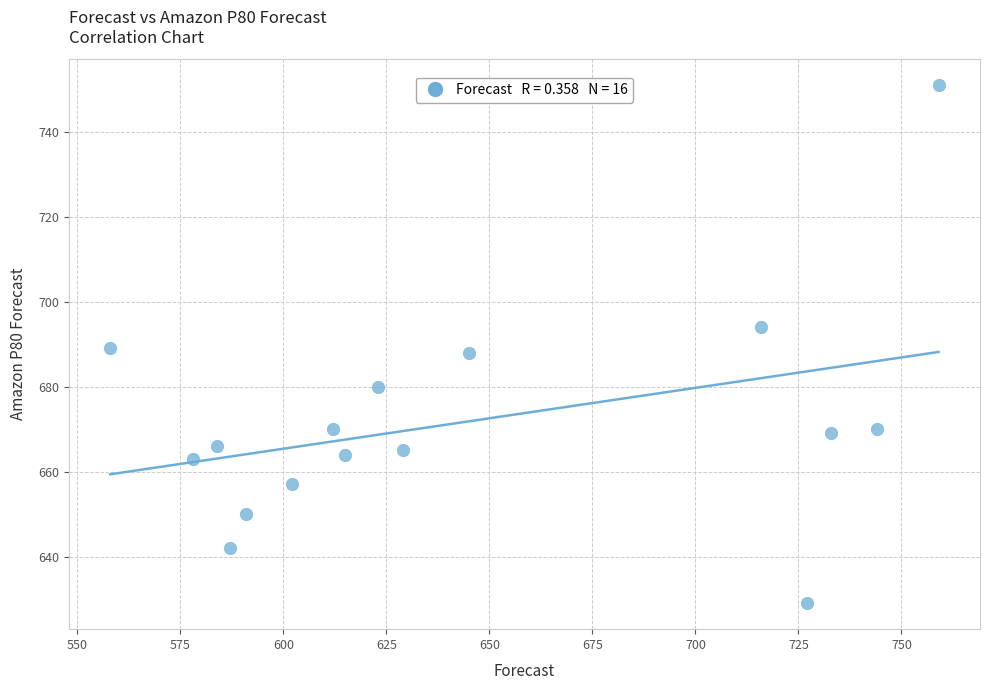

What is the range of X values (max minus min)?

201